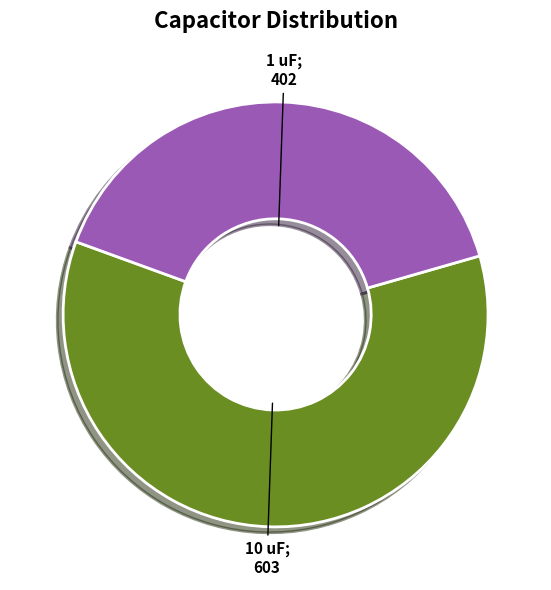

Does any single category account for the majority?

Yes